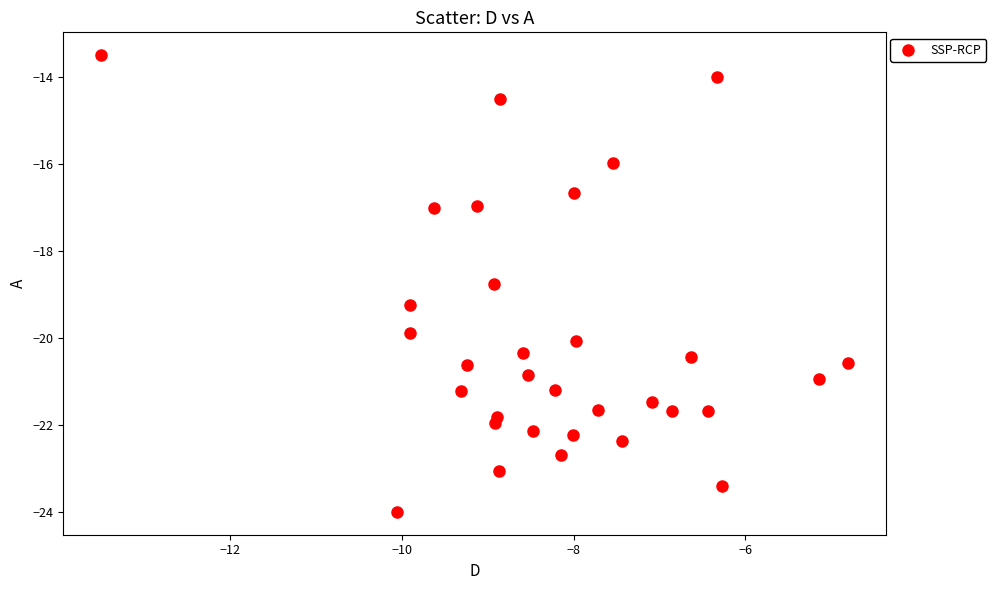

What Y value in the scatter plot is closest to -18?

-18.8